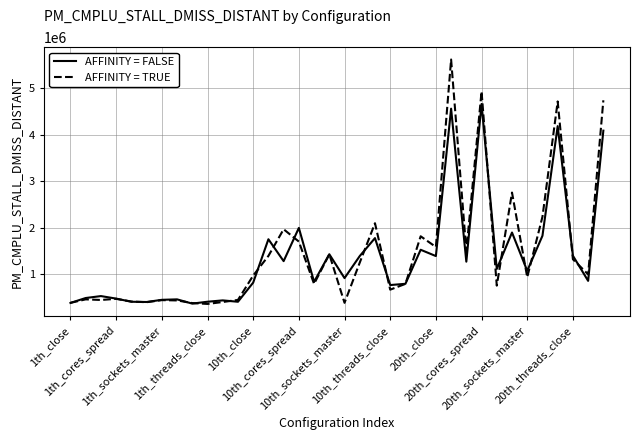

Which series has the widest spread of values?

AFFINITY = TRUE